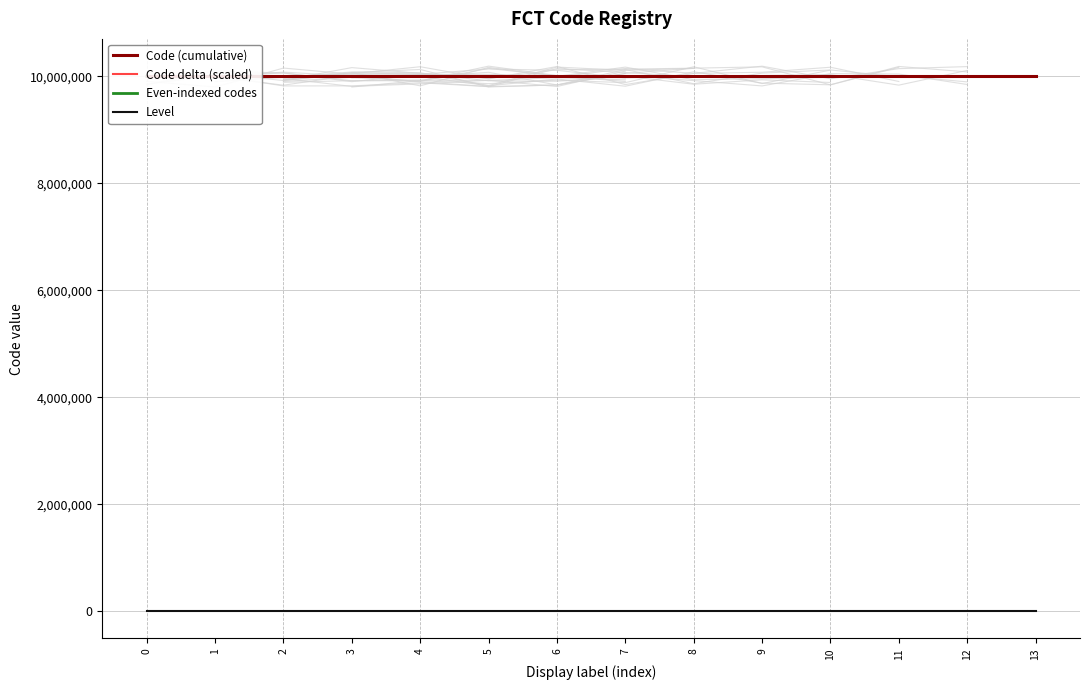

How many series are shown in this chart?

4